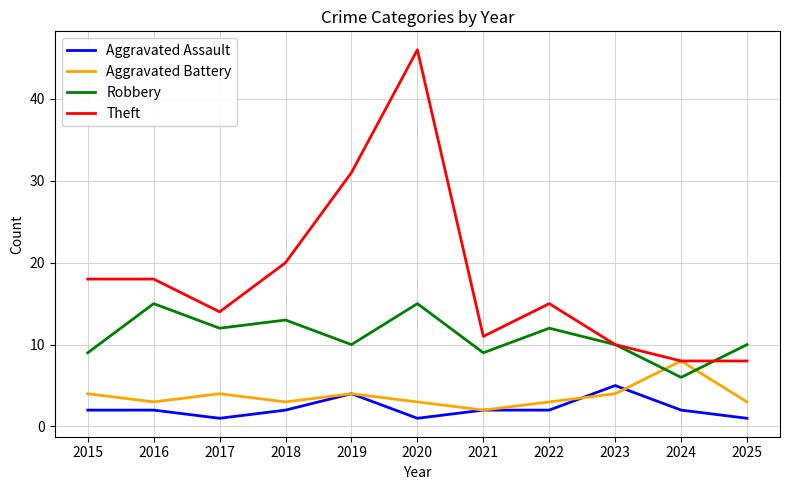

What is the spread (max minus min) of values at 2025?

9